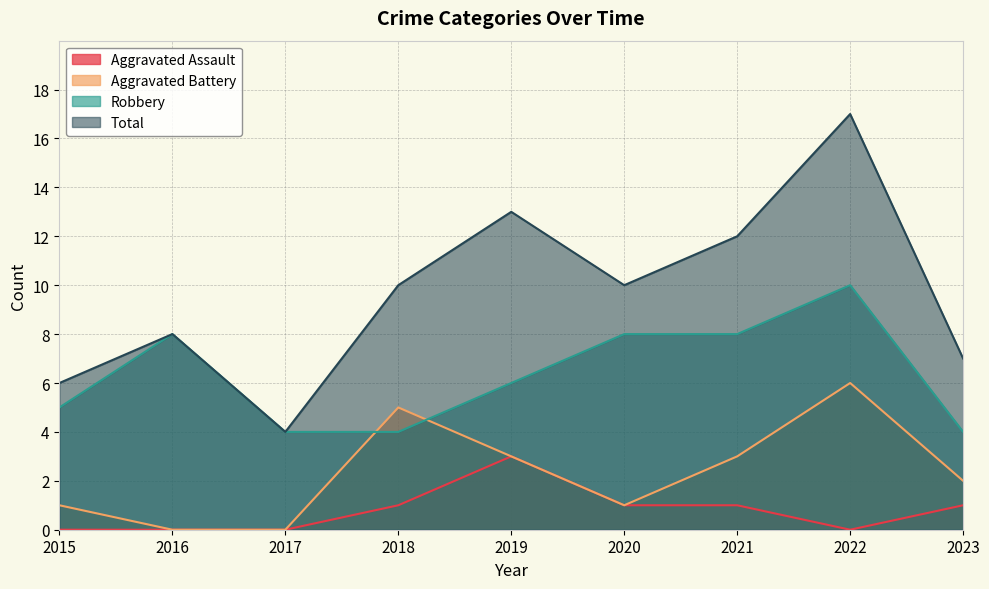

List the series in order of their peak value, highest first.

Total, Robbery, Aggravated Battery, Aggravated Assault